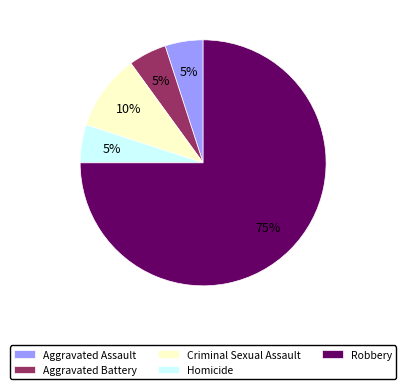

Combined, do Homicide and Criminal Sexual Assault account for over 50%?

No